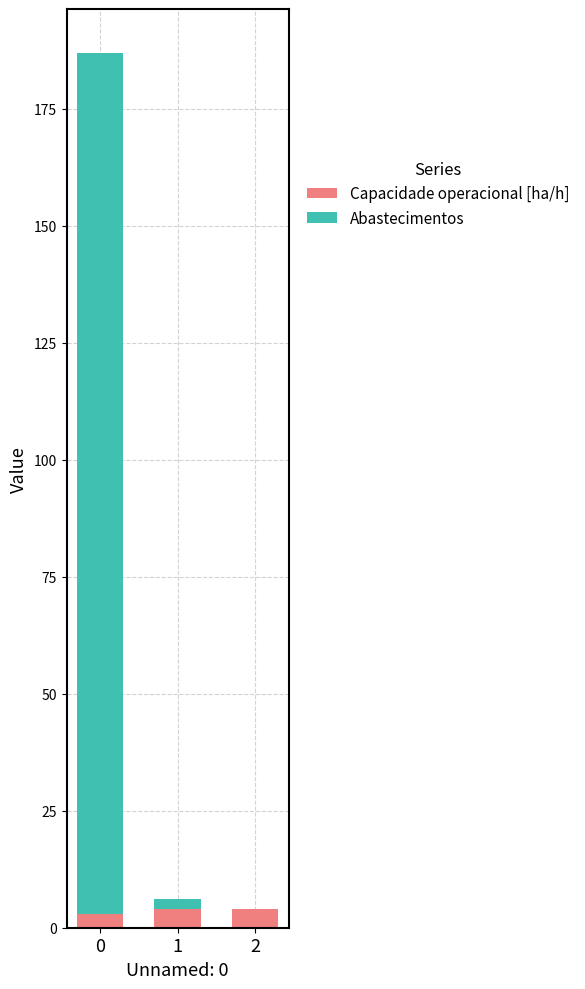

Reading left to right, transcribe the values for Capacidade operacional [ha/h].

0=3.0	1=4.0	2=4.0